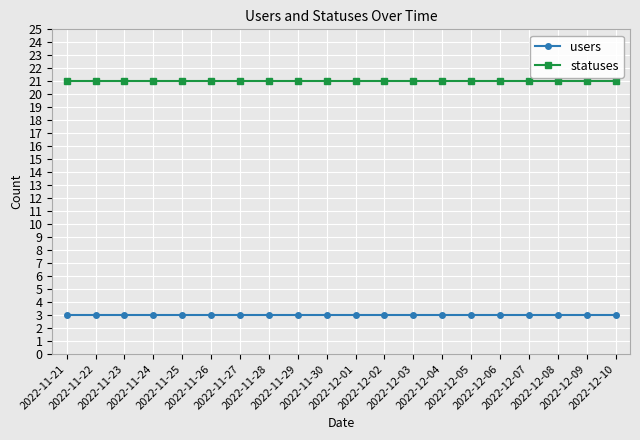

What is the maximum value for statuses?

21